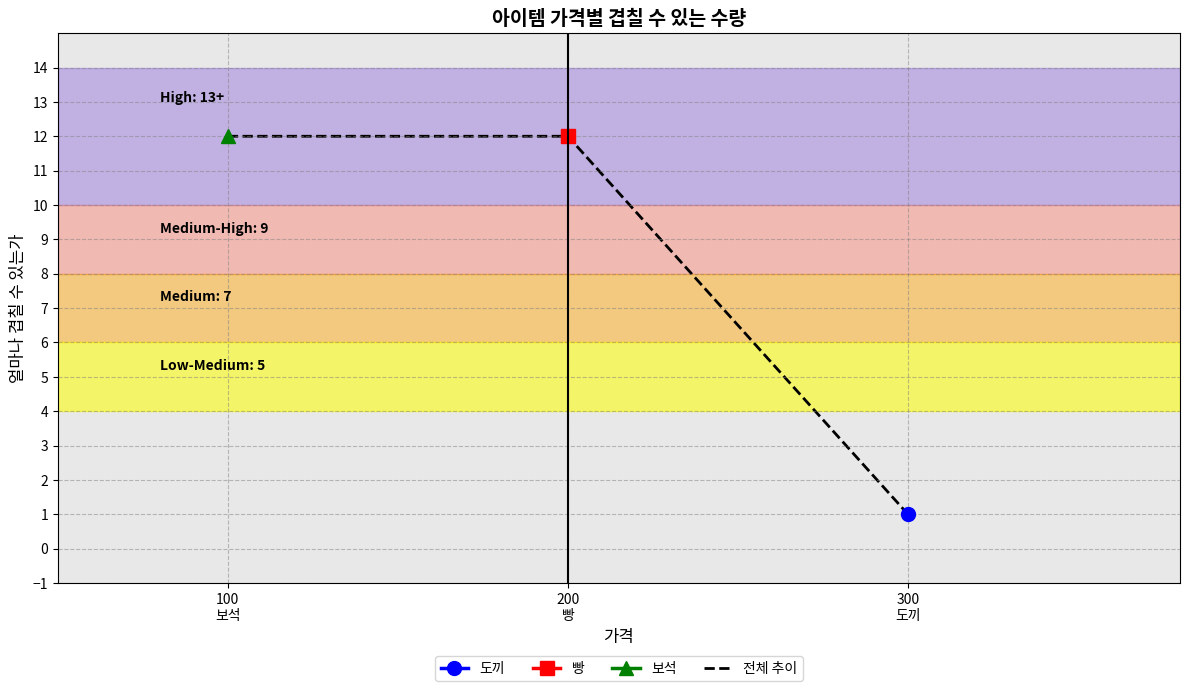

Read the value at 100
보석.

12